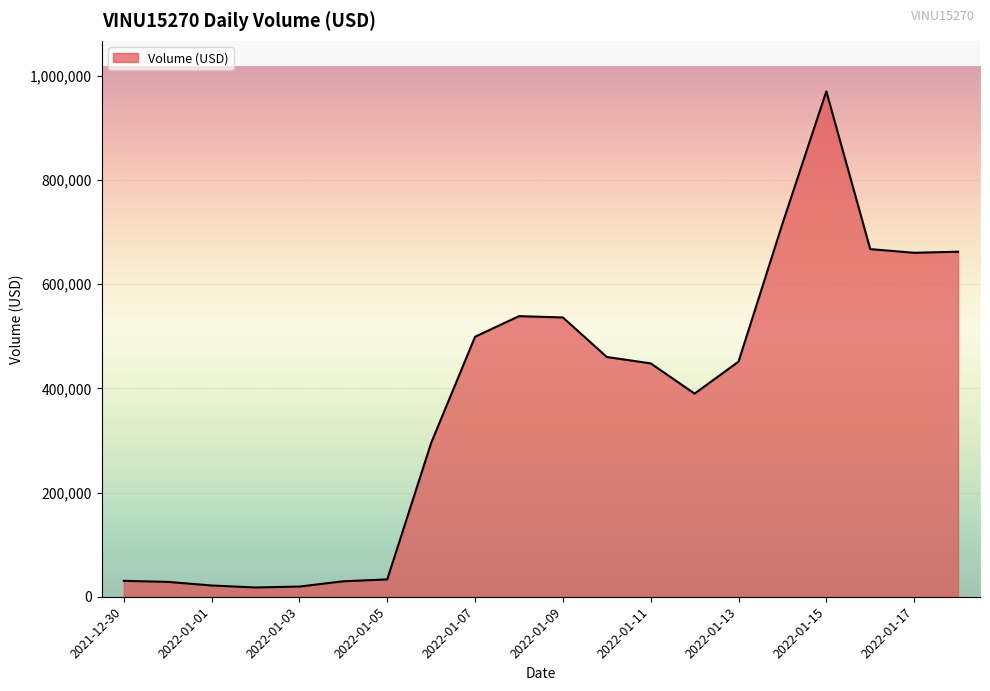

Count the number of categories in the chart.

20